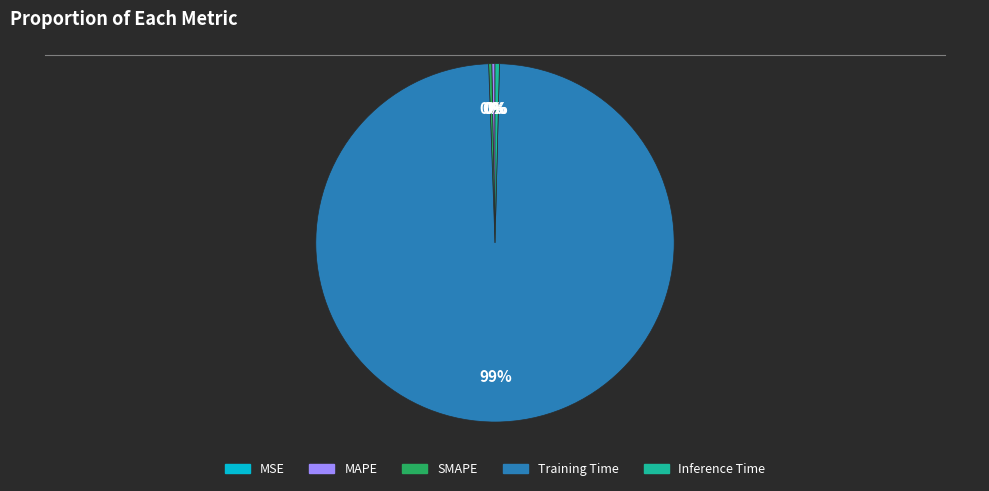

The Training Time slice represents 99% of the pie. True or false?

True